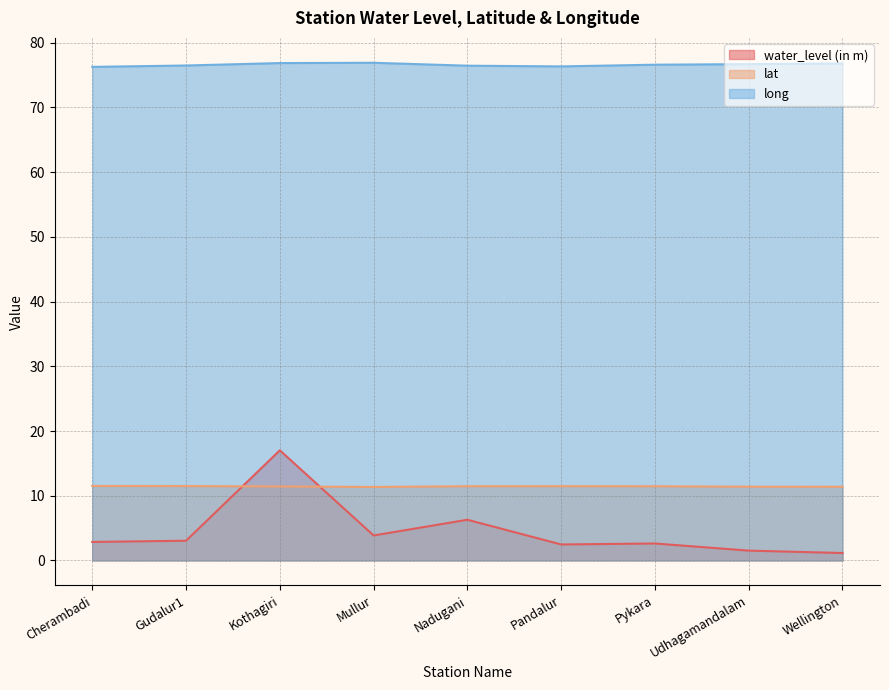

Rank the series by their maximum value, from highest to lowest.

long, water_level (in m), lat